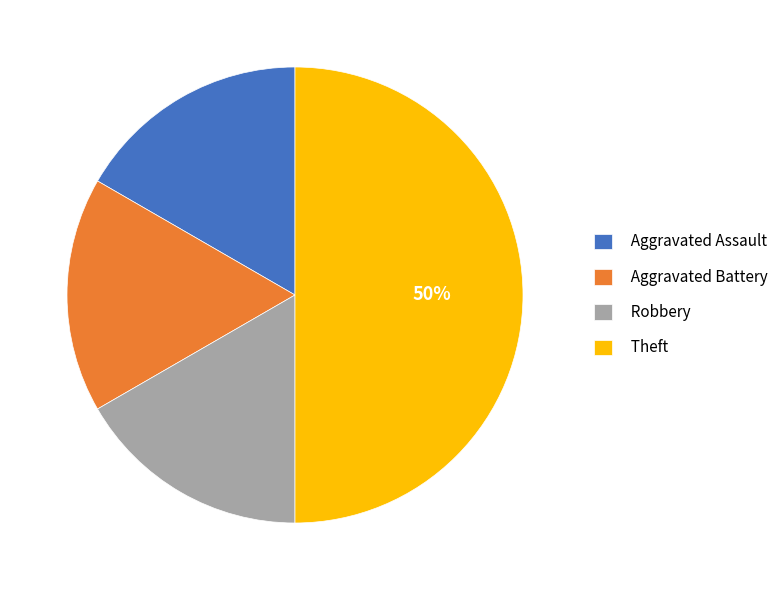

True or false: Aggravated Assault accounts for 17% of the total.

True